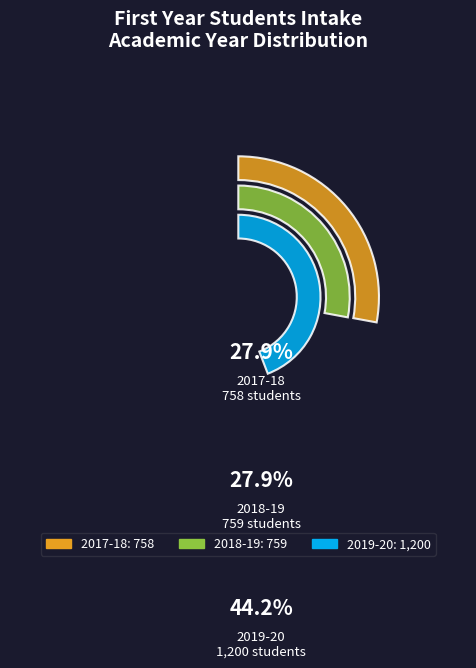

Is 2018-19 the majority of the pie?

No